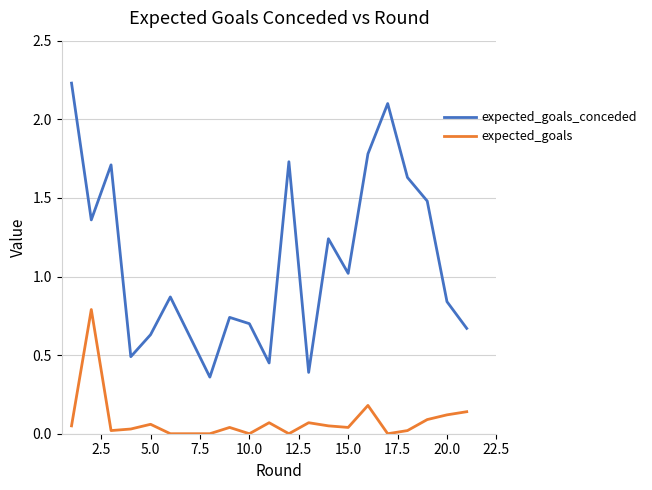

Count the number of categories in the chart.

20